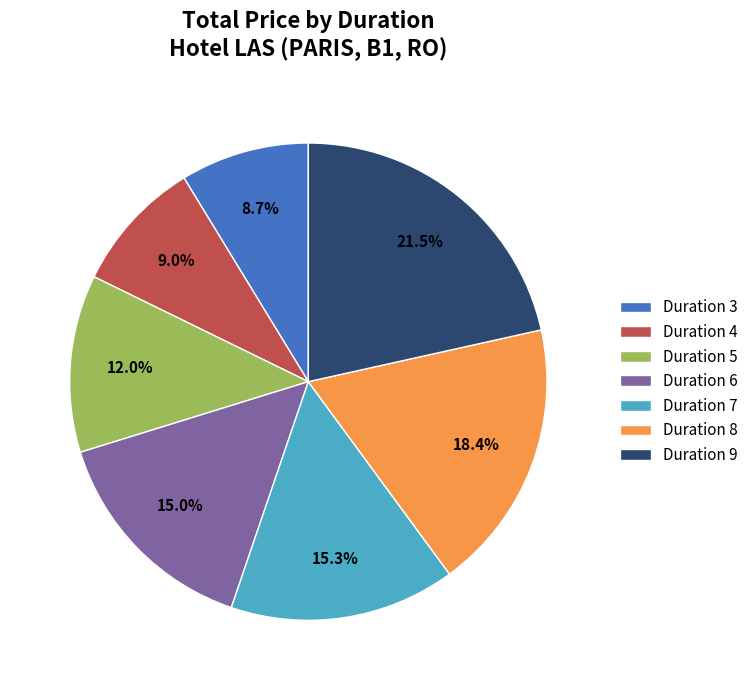

What is the largest slice in the pie chart?

Duration 9